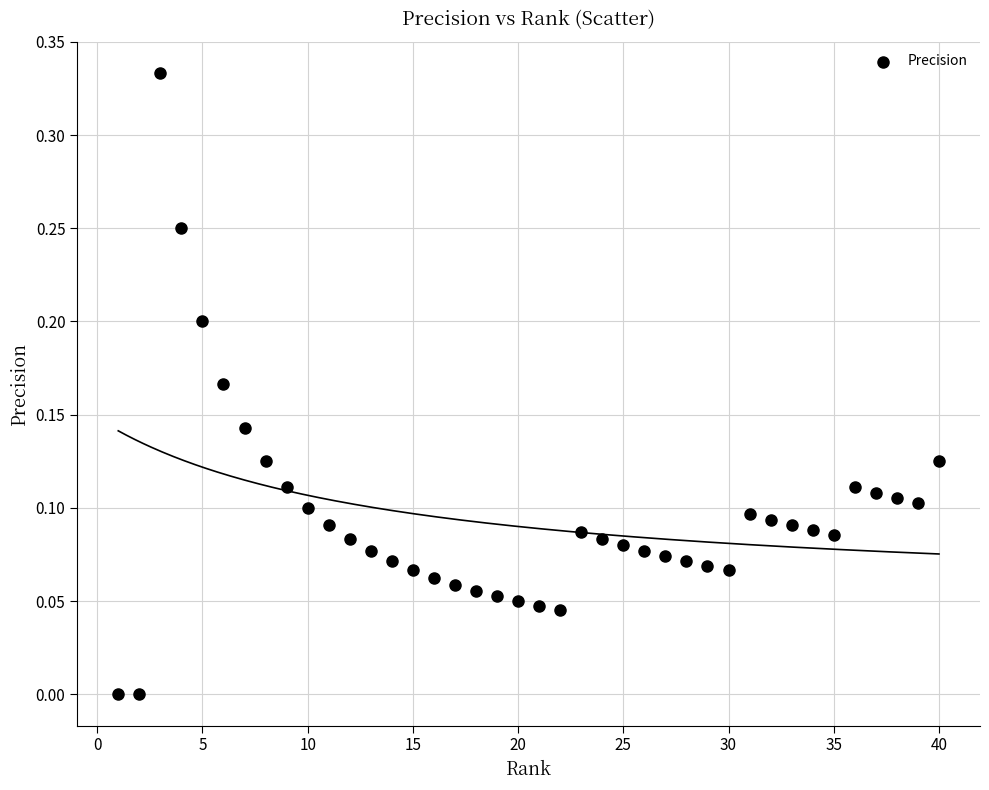

What is the range of X values (max minus min)?

39.0